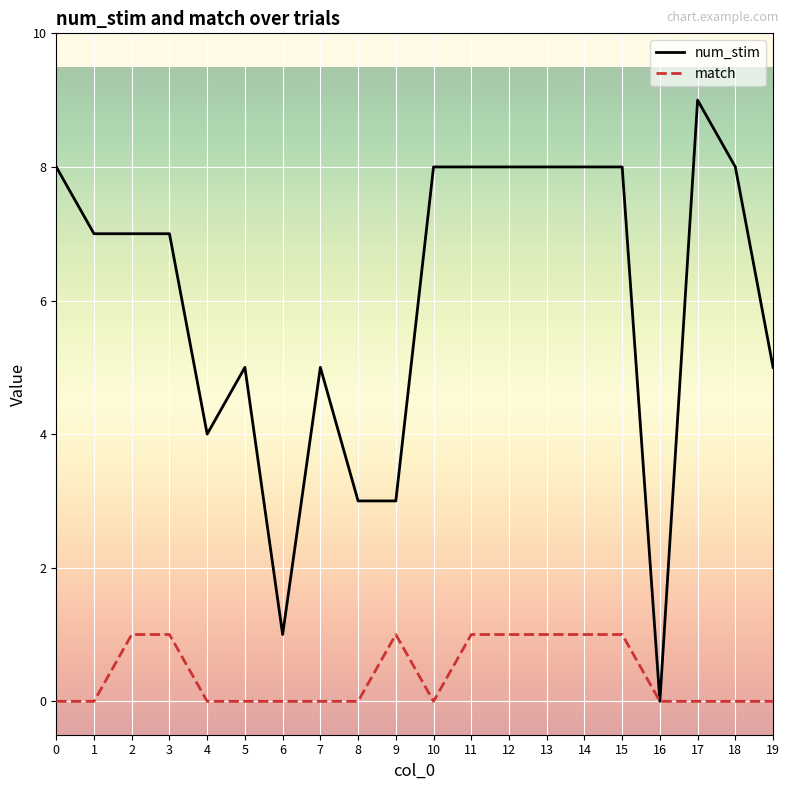

Rank the series by their average value, from highest to lowest.

num_stim, match